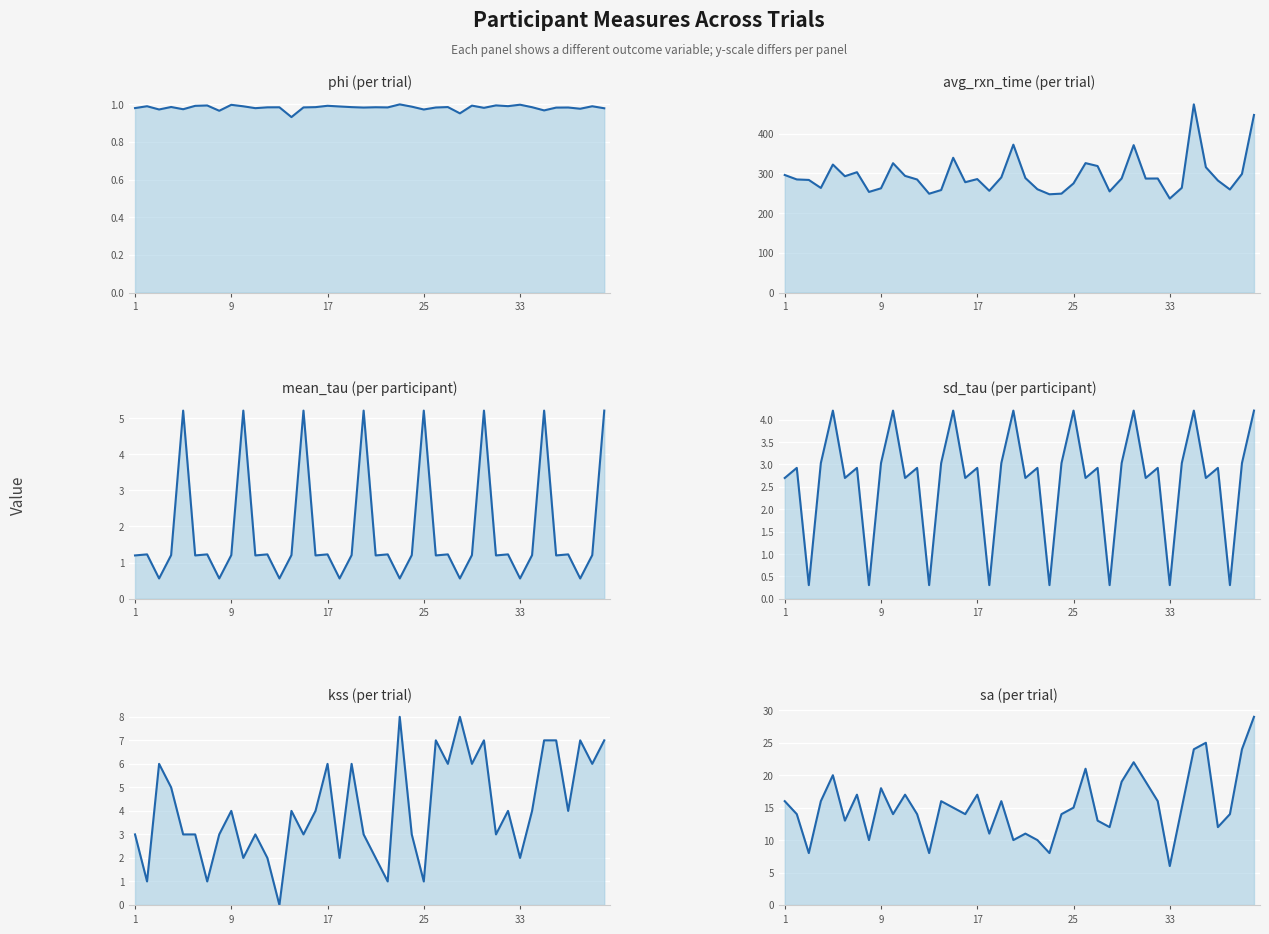

How many values in kss are above zero?

39